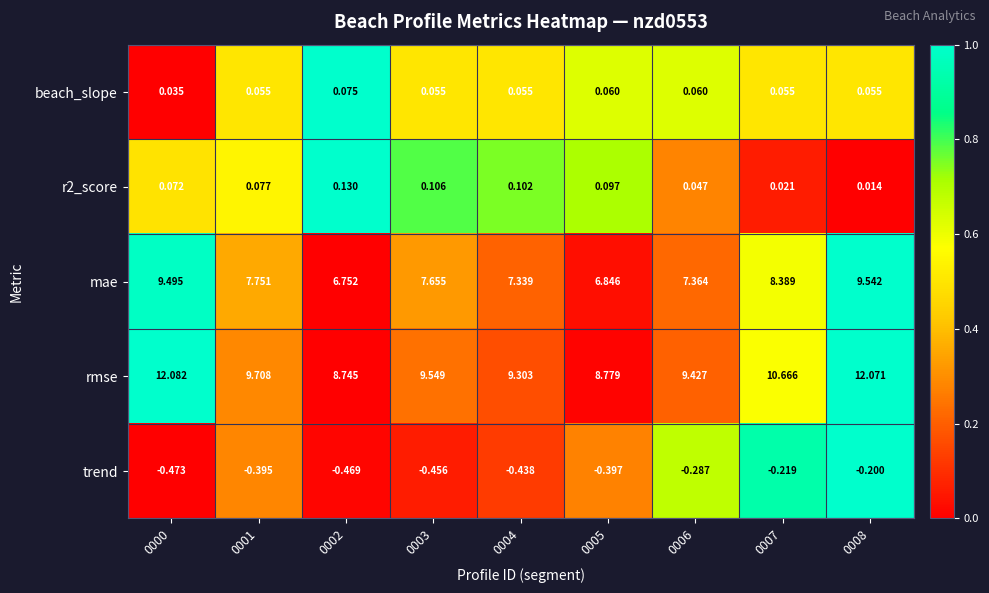

Is the value of rmse at 0000 greater than the value of r2_score at 0001?

Yes